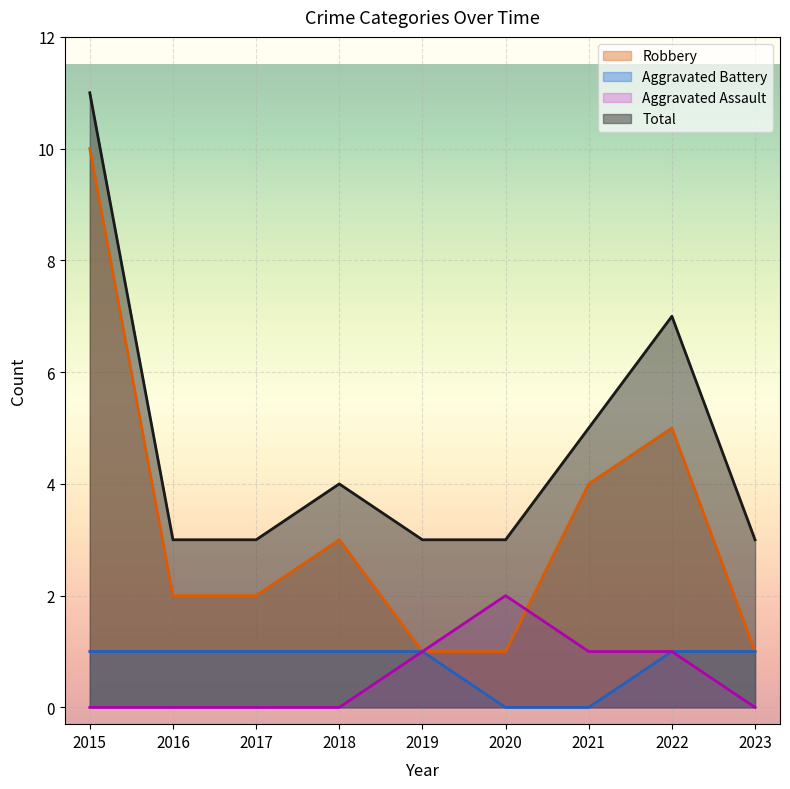

What is the sum of the Aggravated Assault values at 2017 and 2021?

1